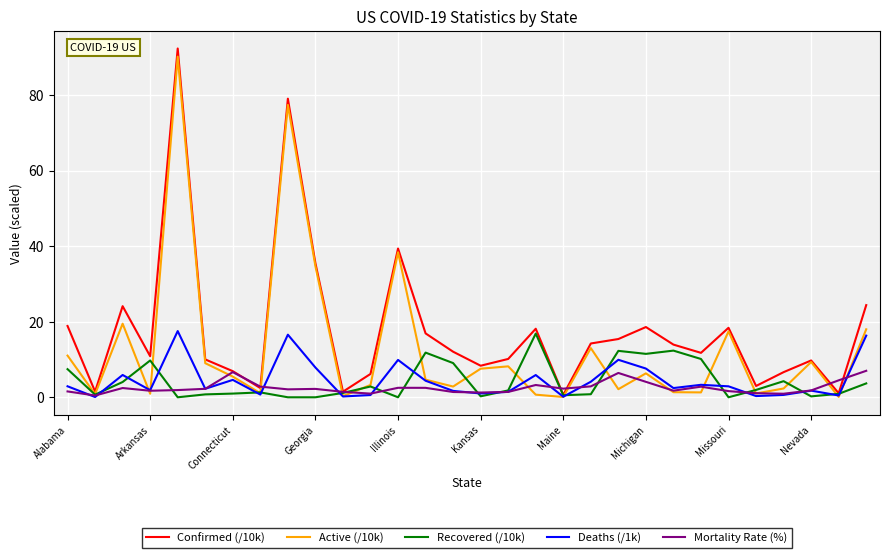

What is the highest value of the Deaths (/1k) series?

17.5